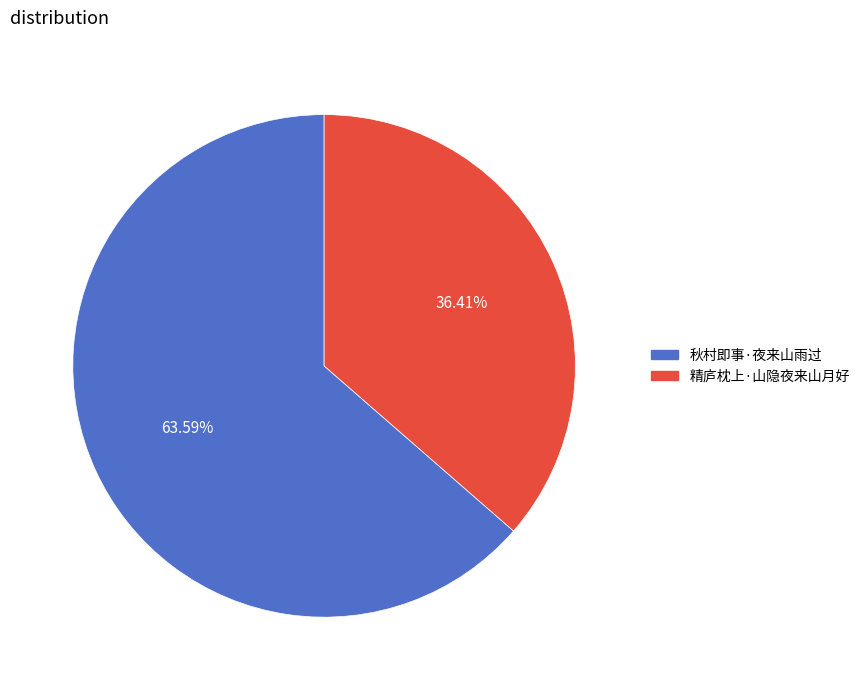

Approximately how many times larger is the value at 精庐枕上·山隐夜来山月好 compared to 秋村即事·夜来山雨过?

0.6